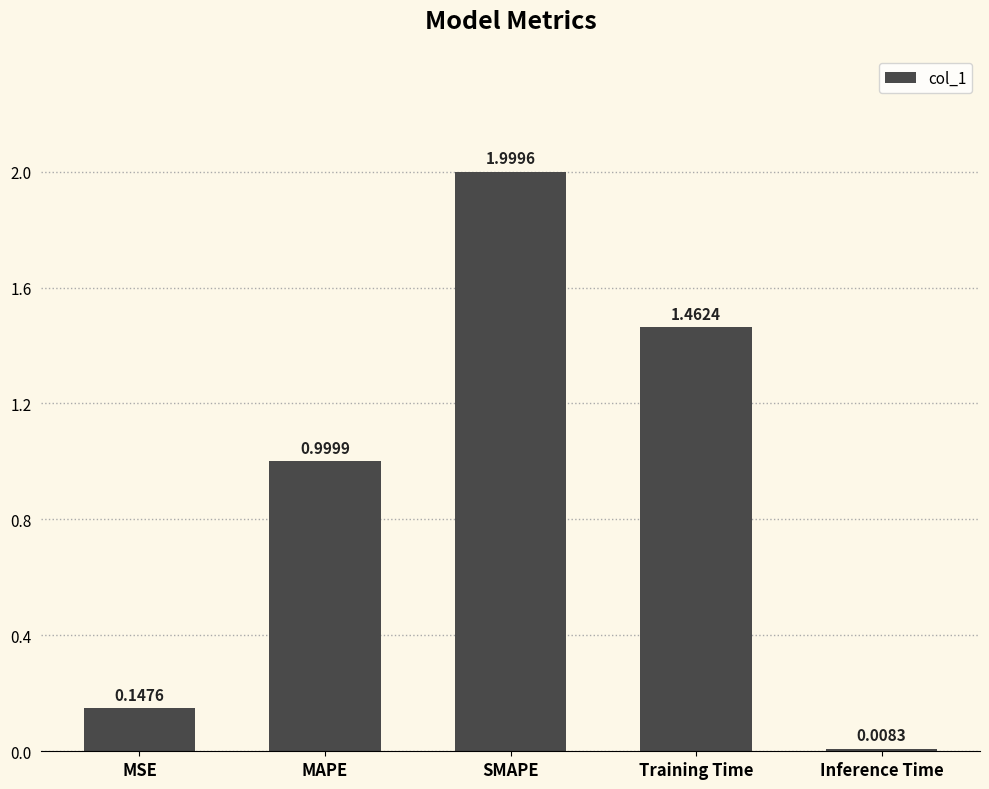

List the labels in order of value, largest first.

SMAPE, Training Time, MAPE, MSE, Inference Time